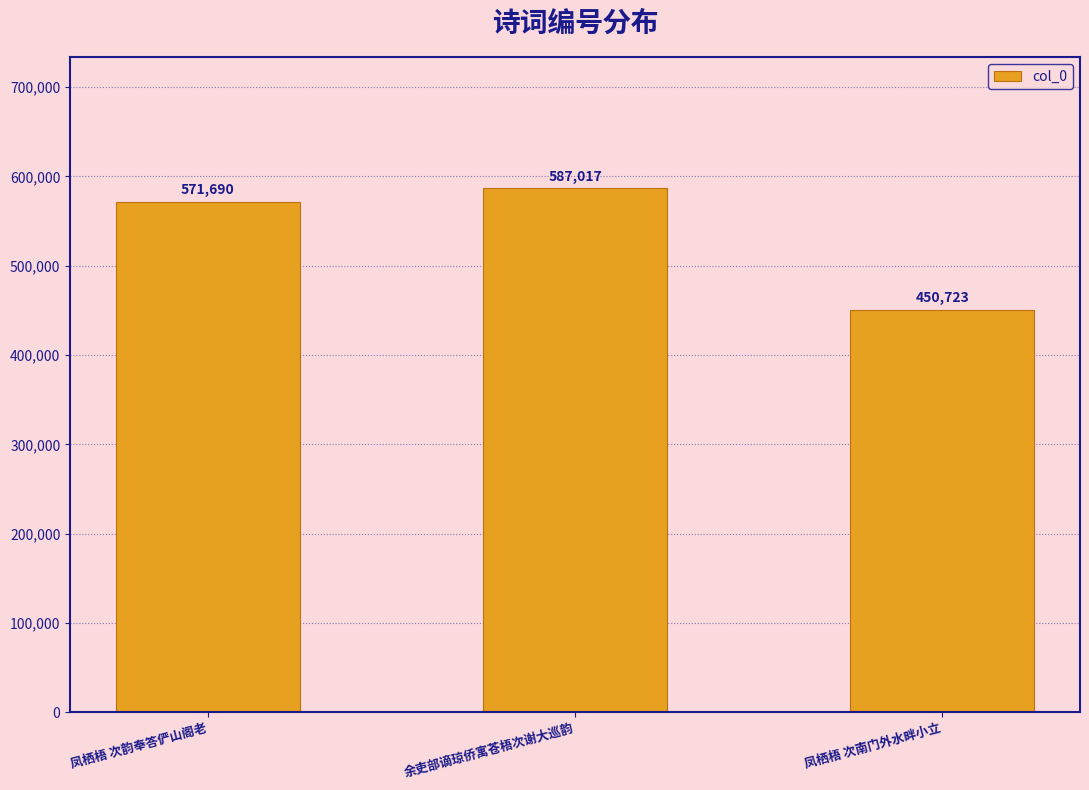

Between 余吏部谪琼侨寓苍梧次谢大巡韵 and 凤栖梧 次南门外水畔小立, which is larger?

余吏部谪琼侨寓苍梧次谢大巡韵